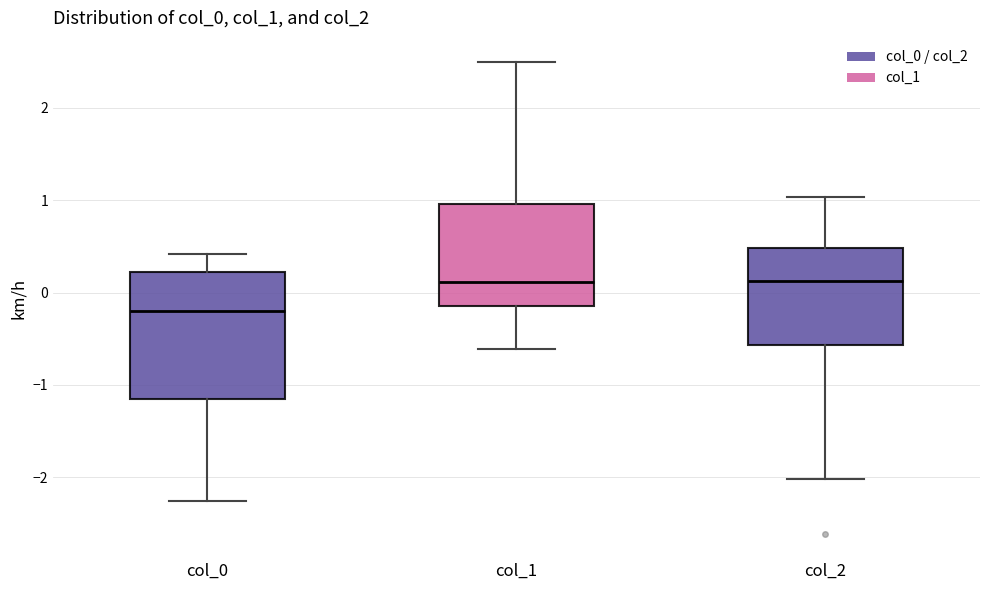

Reading left to right, read every box against the y-axis: the position of its median line, the range the box covers, and the ends of its whiskers. The values are not printed on the chart, so give them approximately, as read against the axis.

col_0: median -0.2, box -1.1 to 0.2, whiskers -2.3 to 0.4
col_1: median 0.1, box -0.1 to 1.0, whiskers -0.6 to 2.5
col_2: median 0.1, box -0.6 to 0.5, whiskers -2.0 to 1.0